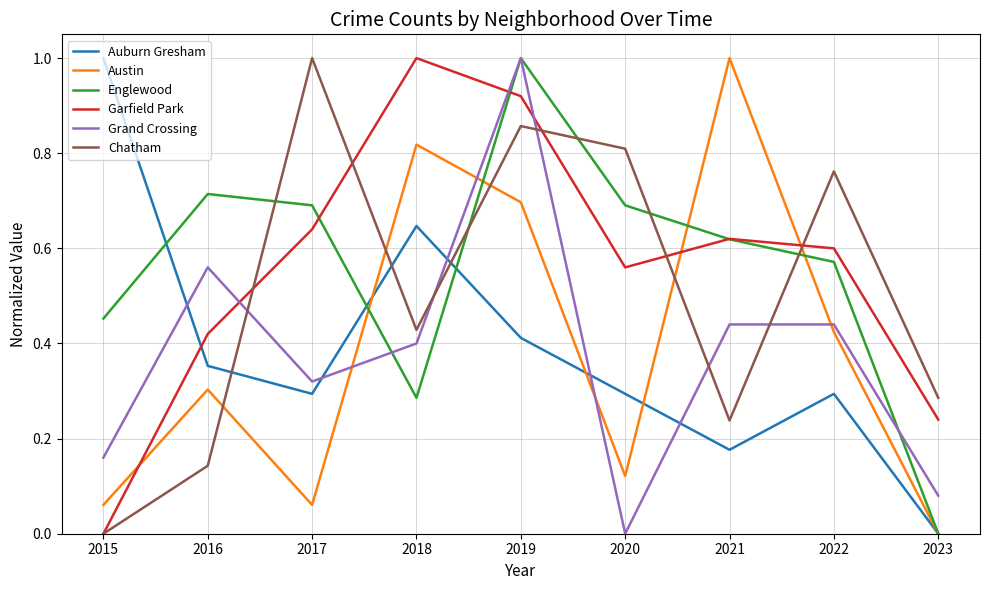

True or false: Garfield Park and Grand Crossing intersect in this chart.

True